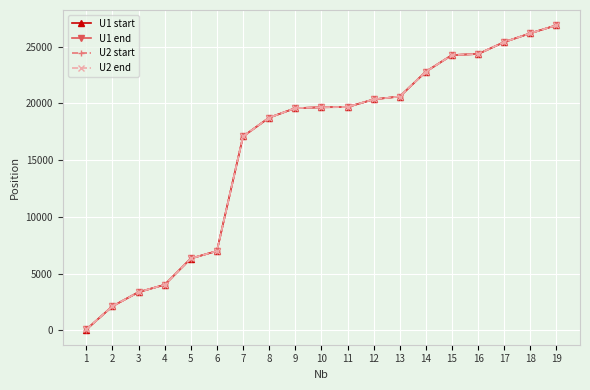

Does the chart have visible grid lines?

Yes